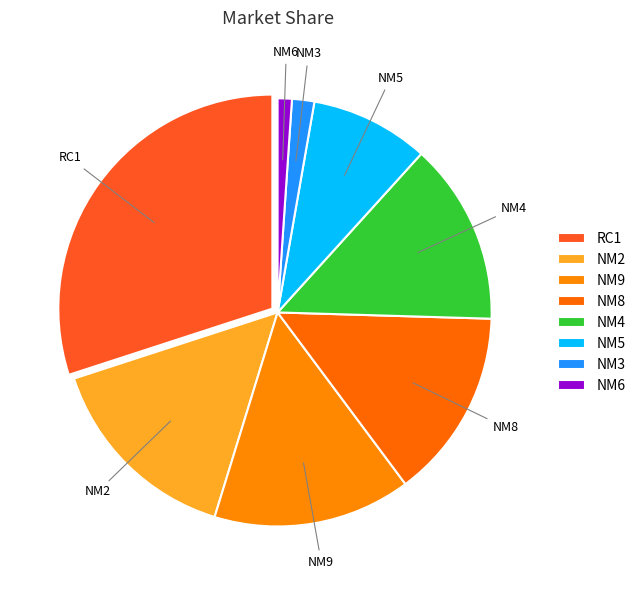

Is there a majority slice in this chart?

No